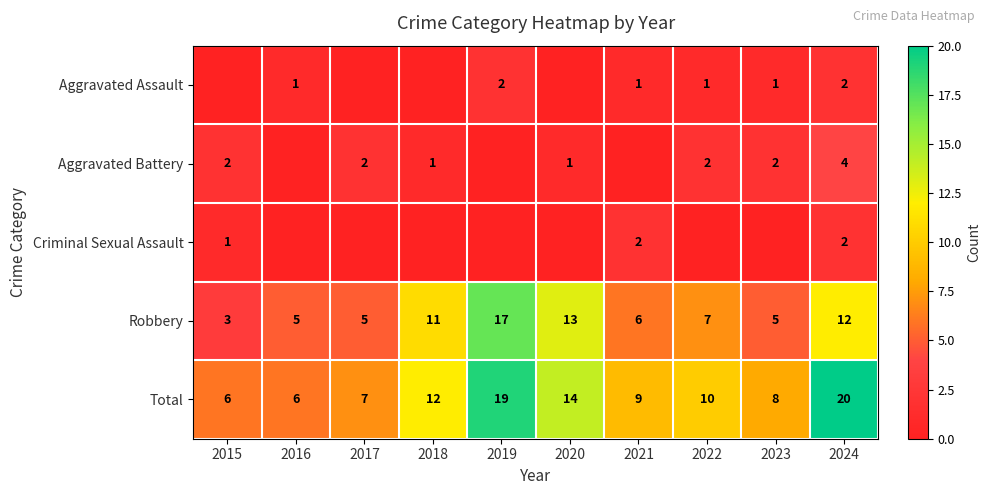

What is the approximate value of Robbery at 2023?

5